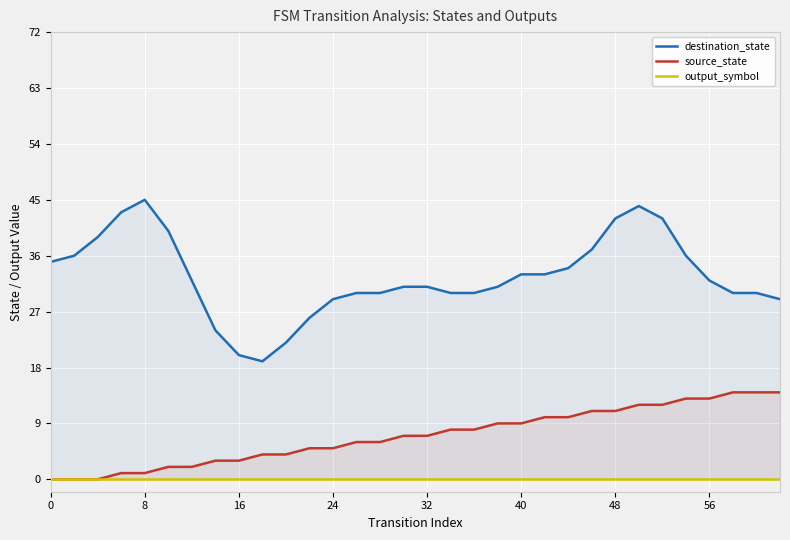

The source_state series shows 1 at 8. True or false?

True